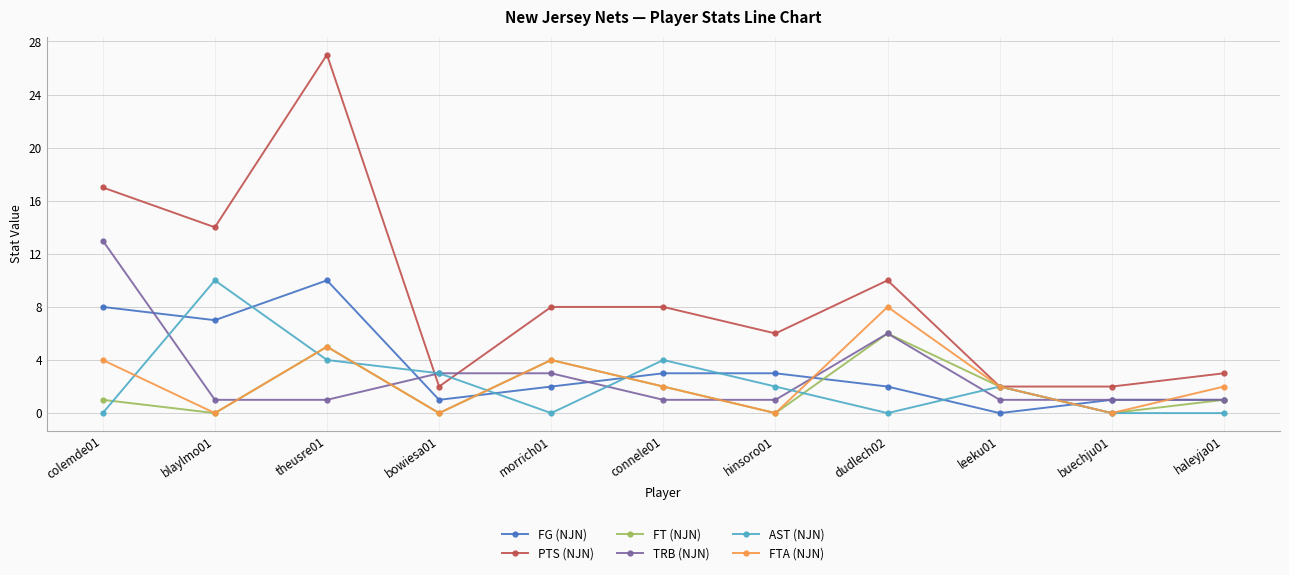

Read the AST (NJN) value at blaylmo01, to the nearest 5.

10